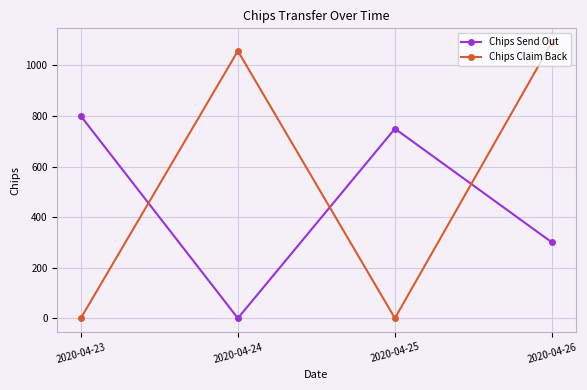

Where is Chips Send Out nearest to the value 400?

2020-04-26